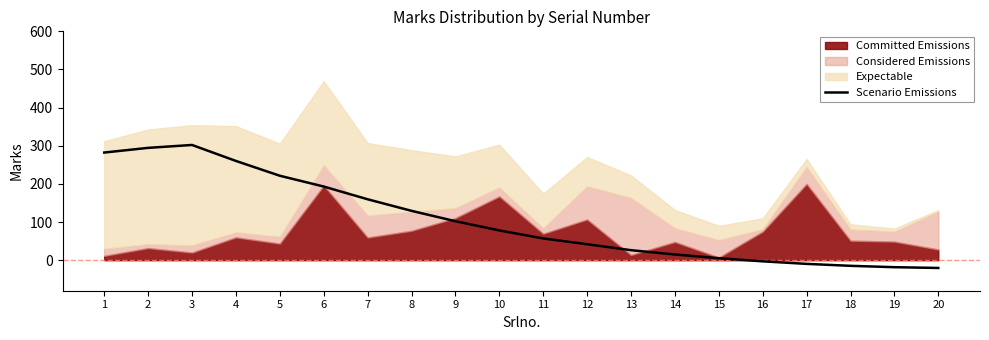

What is the value of the 13th point from the left?

26.3